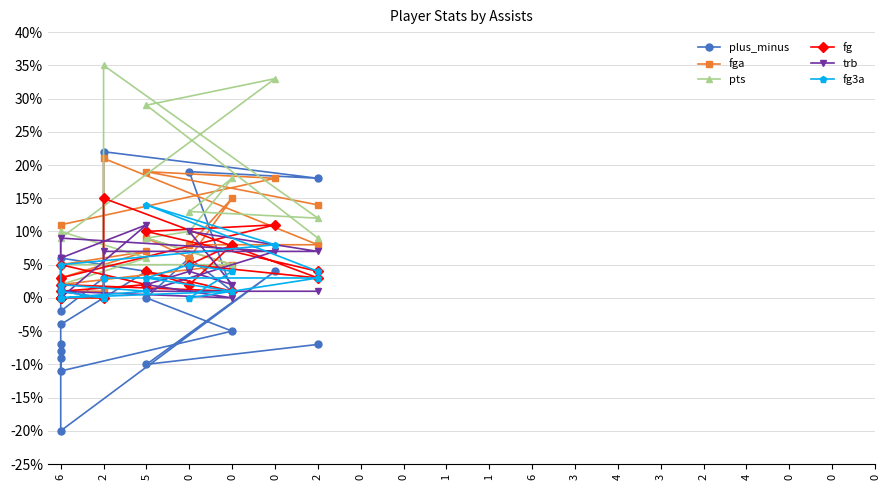

Reading right to left, list all the values displayed in this chart.

plus_minus: -8	-7	-11	-5	0	6	1	19	18	22	3	-2	6	4	-4	-9	-20	4	-10	-7
fga: 0	2	2	5	9	6	15	8	8	21	1	1	3	7	5	3	11	18	19	14
pts: 0	0	5	5	9	10	18	13	12	35	0	0	2	6	10	2	9	33	29	9
fg: 0	0	2	1	4	2	8	5	3	15	0	0	1	2	5	0	3	11	10	4
trb: 1	0	1	0	2	4	2	10	7	7	0	1	0	11	6	6	9	7	1	1
fg3a: 0	1	0	1	3	5	4	0	3	3	0	1	2	1	0	0	5	8	14	4